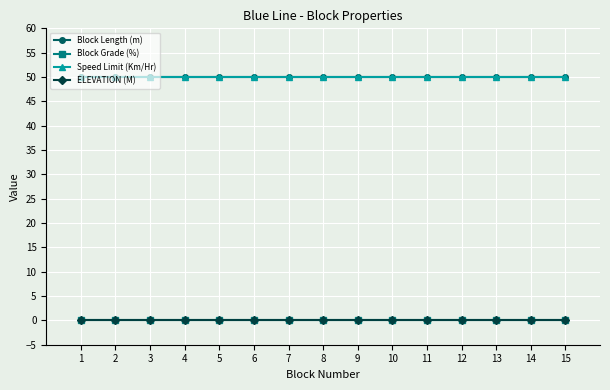

At how many categories does at least one series exceed 21?

15